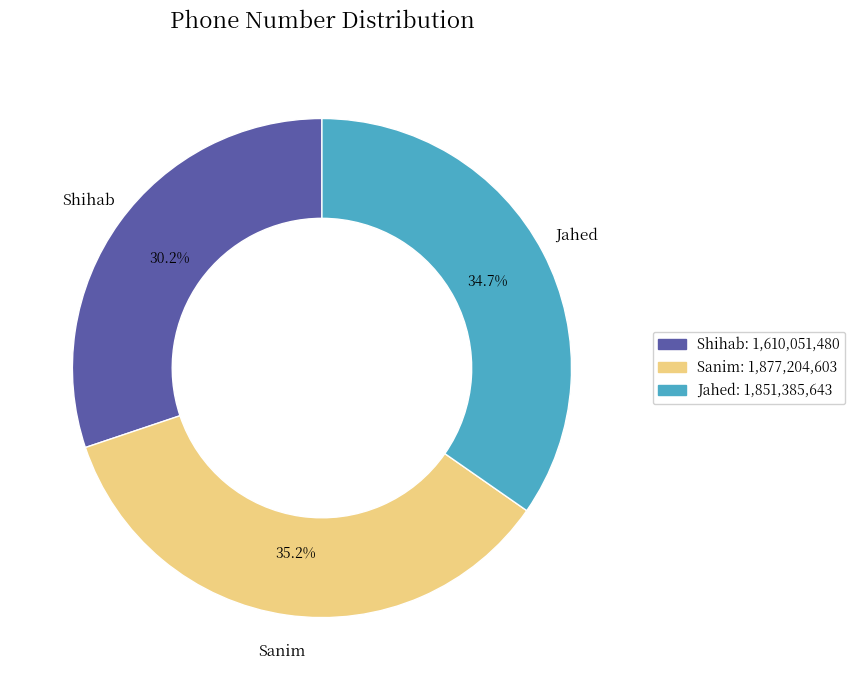

The Jahed slice represents 23% of the pie. True or false?

False